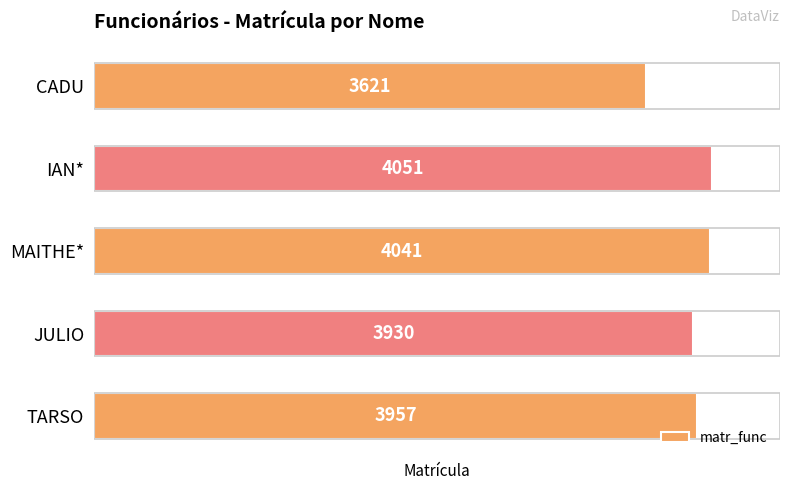

The chart shows a value of 3957 at TARSO. True or false?

True